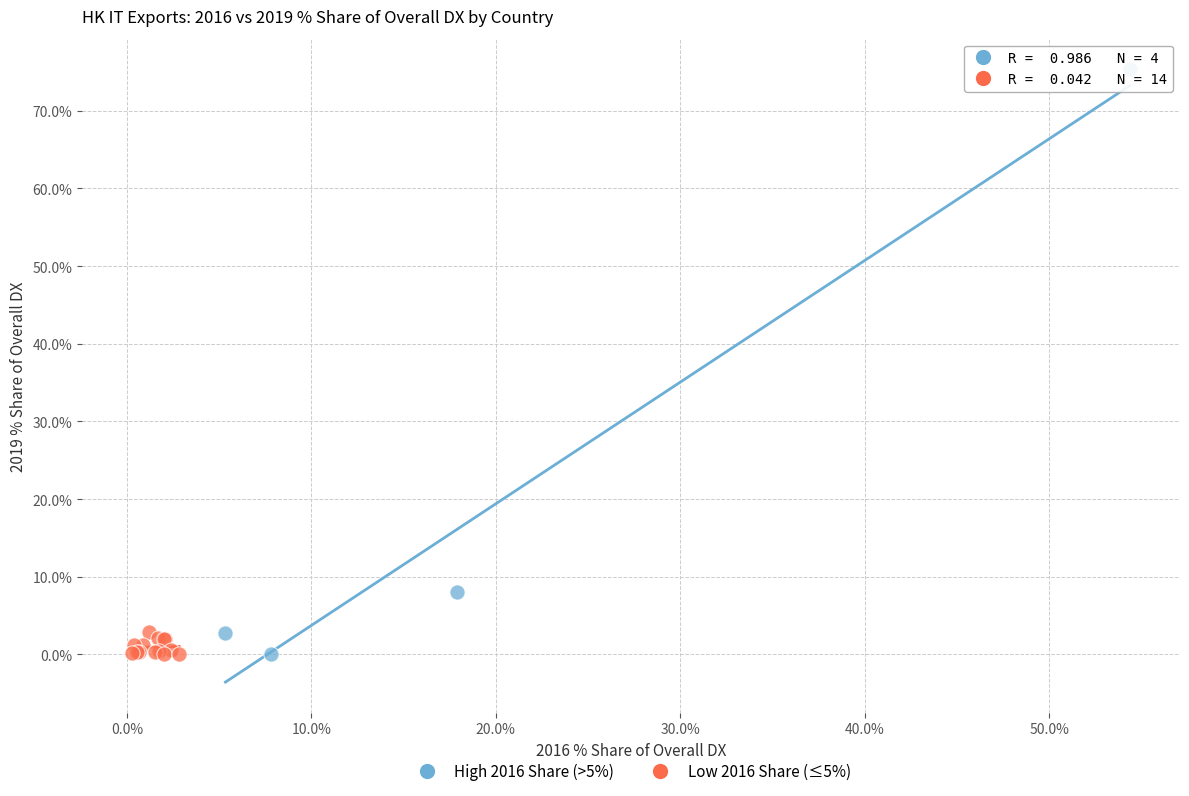

Which series reaches the maximum Y coordinate?

High 2016 Share (>5%)